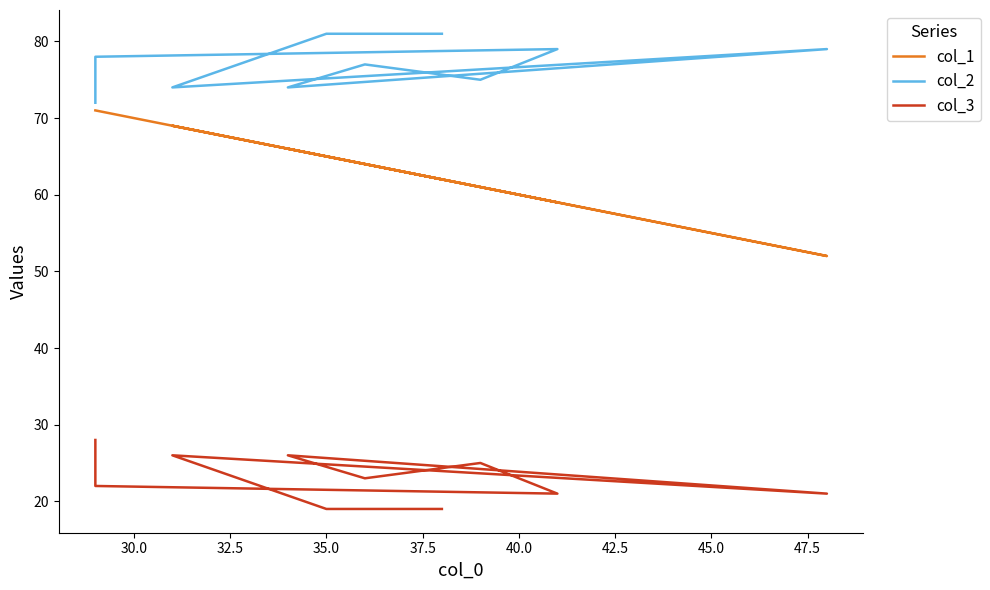

What is the lowest value of the col_1 series?

52